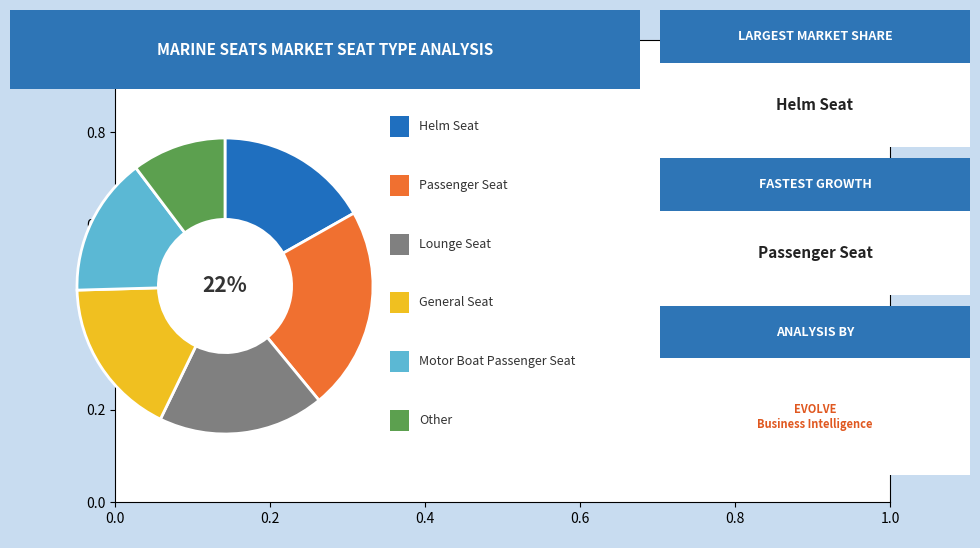

To the nearest percent, what is the average slice percentage?

17%